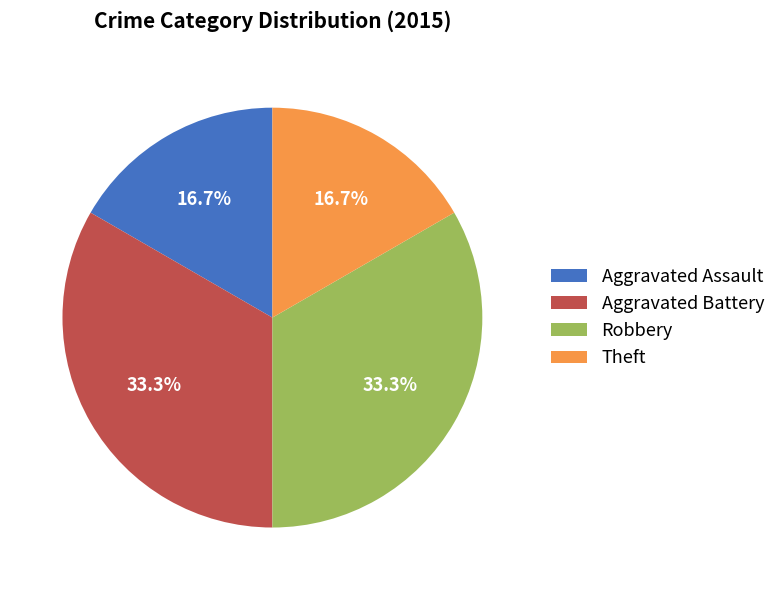

Count the number of slices in the pie.

4